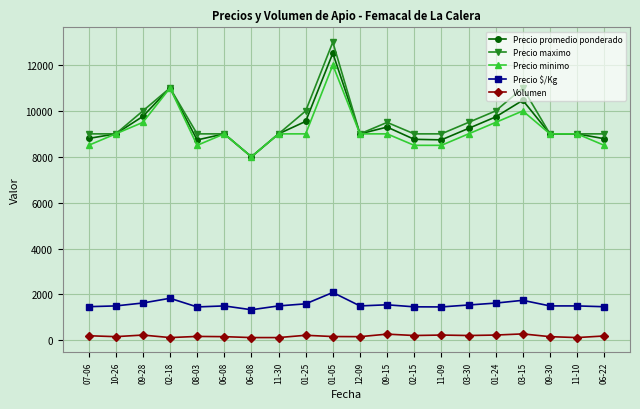

How many lines are shown in the chart?

5